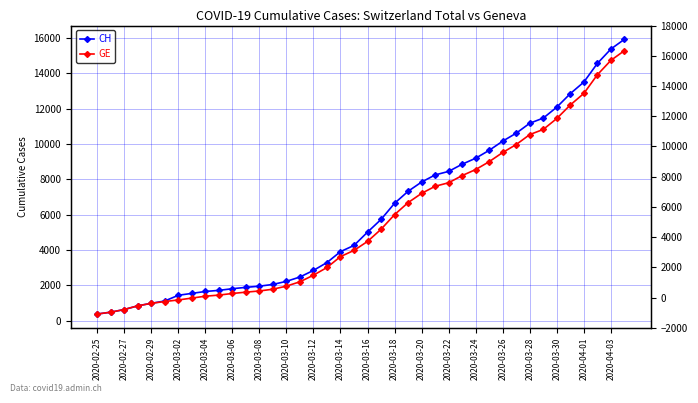

True or false: GE has a value of 17004 at 2020-03-28.

False